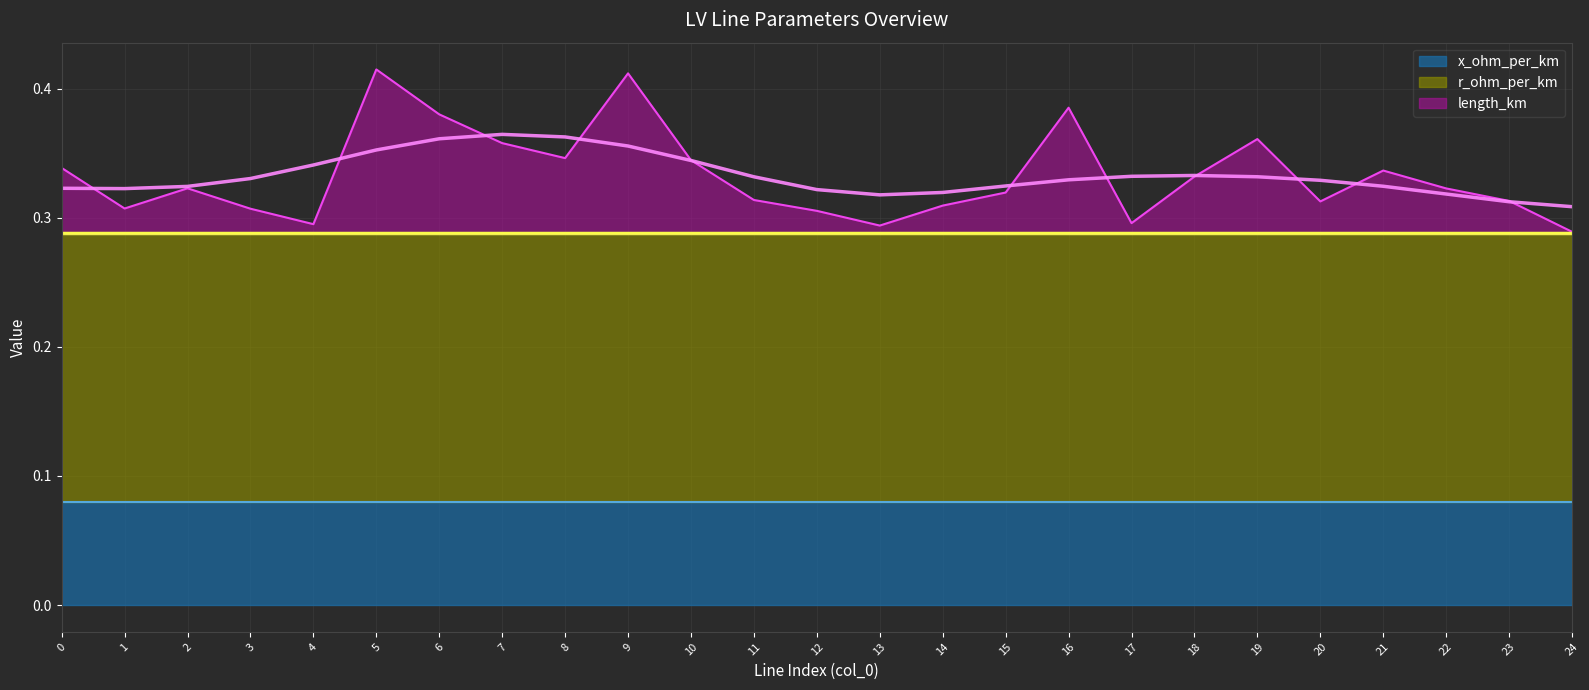

At how many categories does at least one series exceed 0?

25